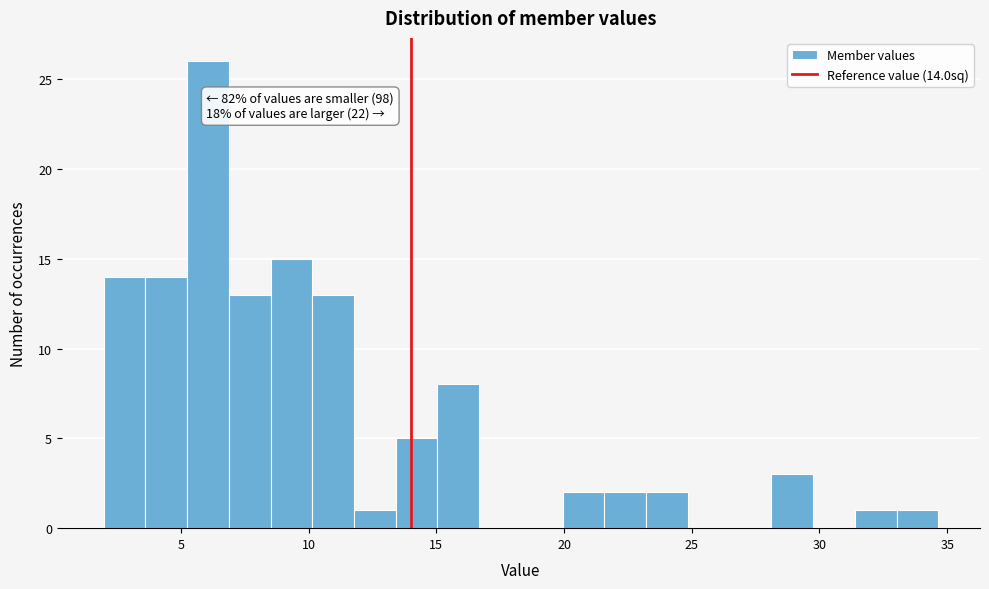

Around what value on the x-axis is the tallest bar? Give the approximate position of its centre, as read against the axis.

6.0